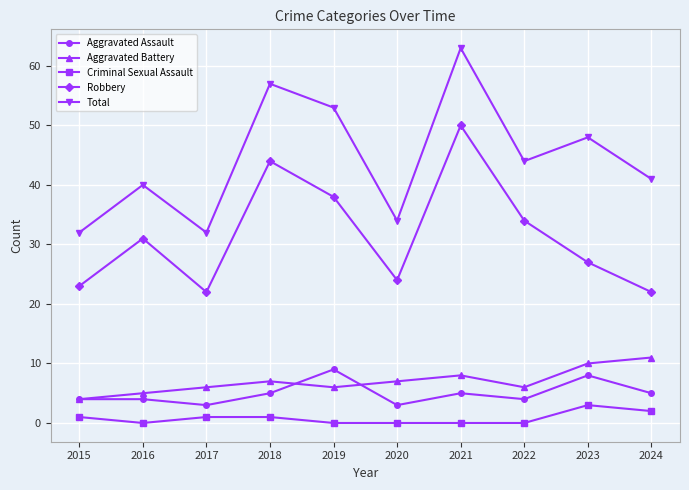

Does the chart have visible grid lines?

Yes